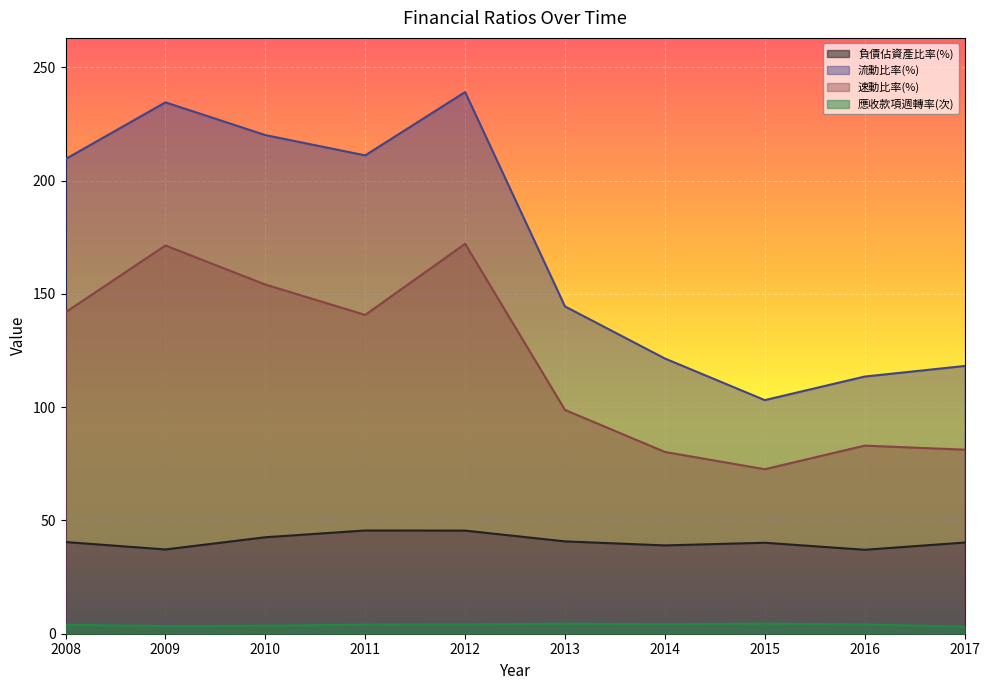

What is the sum of the 速動比率(%) values at 2009 and 2015?

244.0